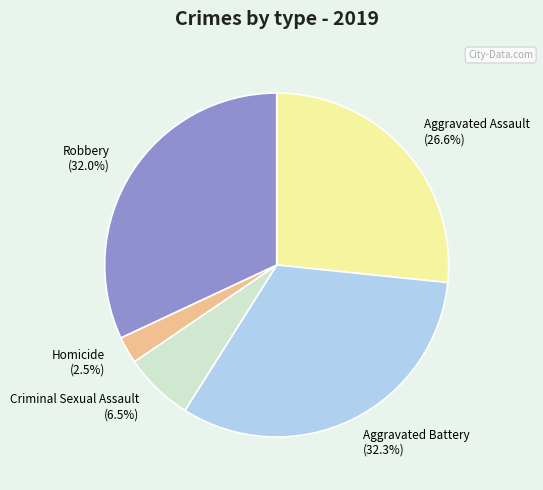

How many segments does this pie chart have?

5